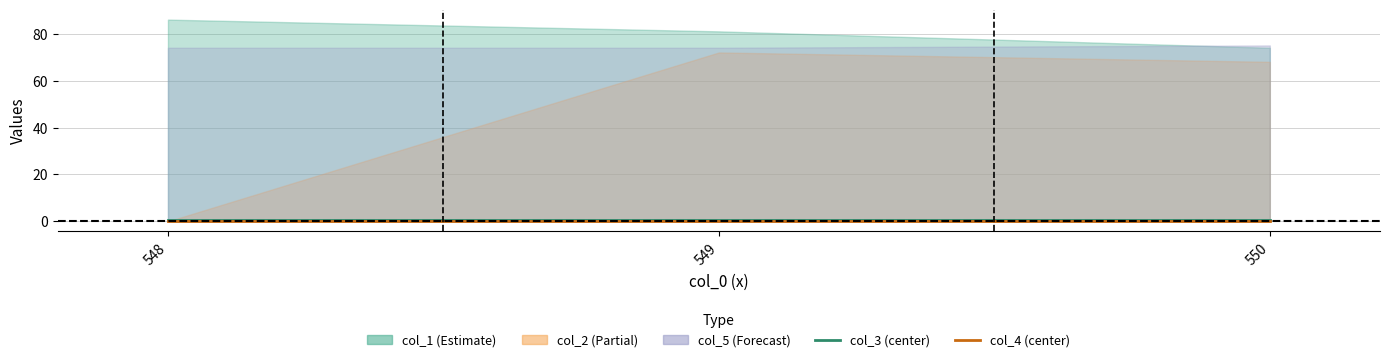

Where is col_3 nearest to the value 0?

548